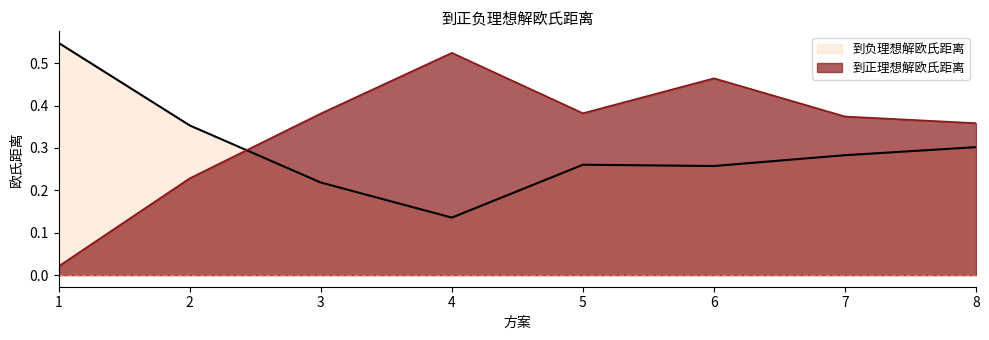

How many intersections are there between 到正理想解欧氏距离 and 到负理想解欧氏距离?

1